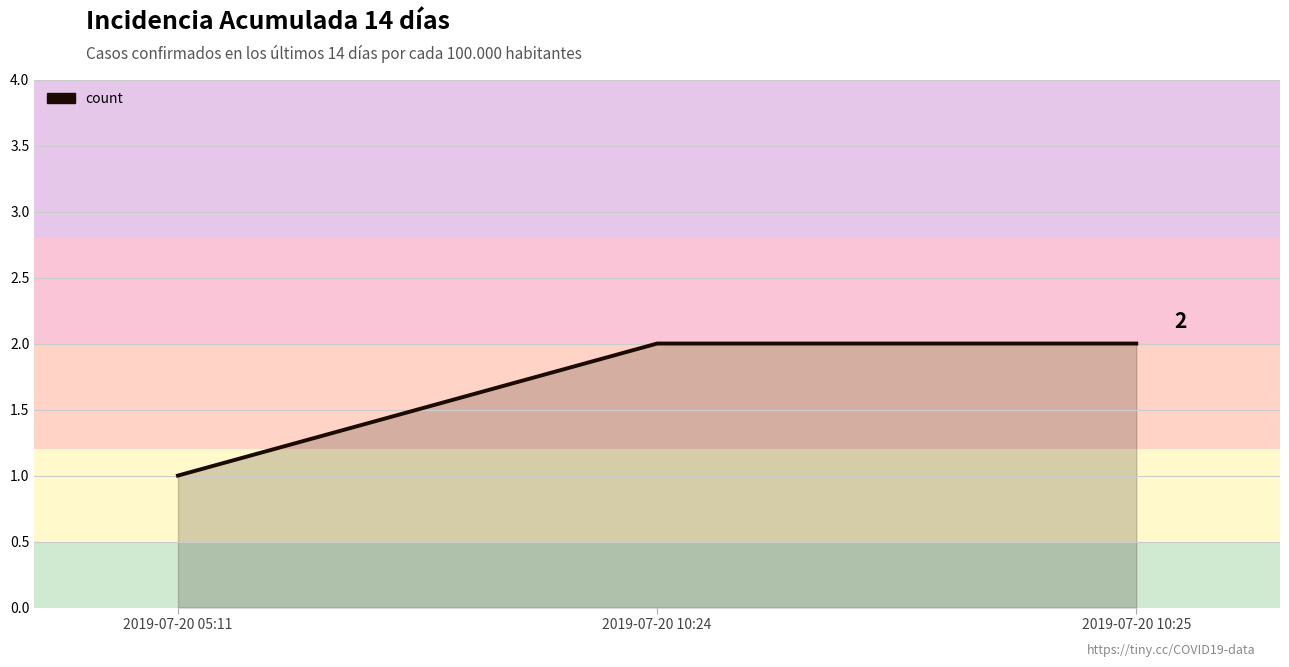

What position from the right is 2019-07-20 10:24?

2